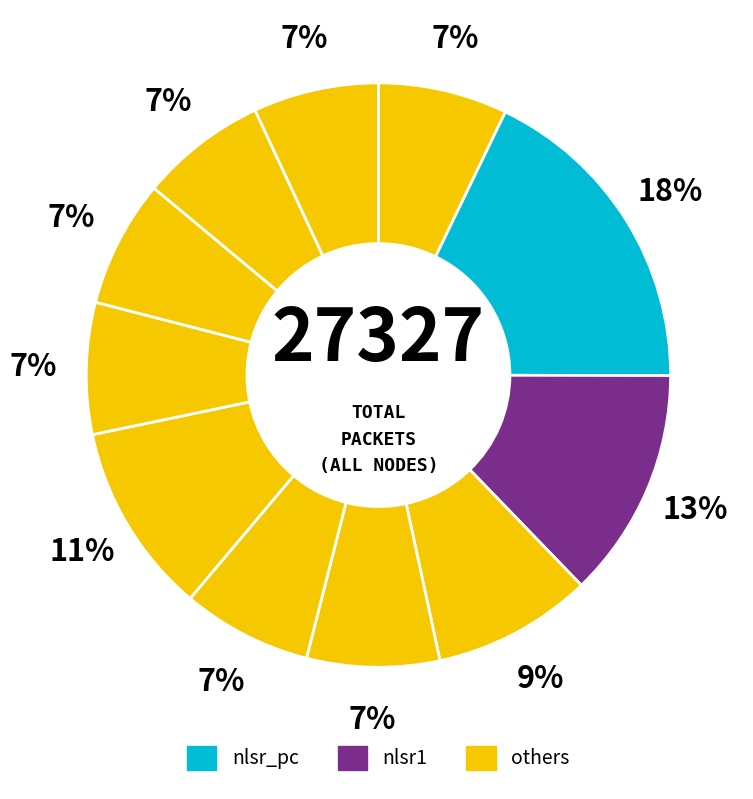

To the nearest percent, what is the difference between the largest and smallest slice percentages?

11%